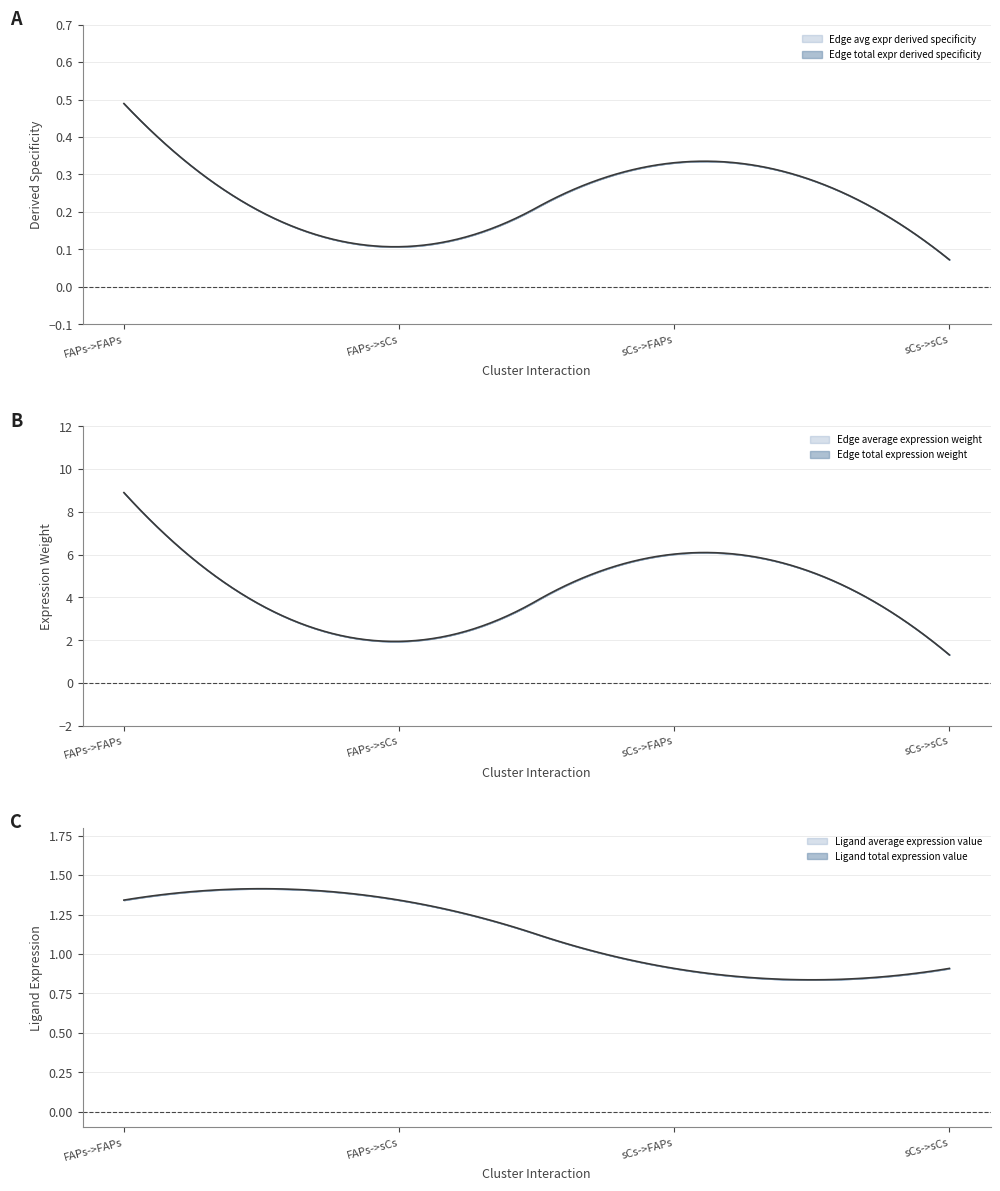

How many data points does each series have?

4